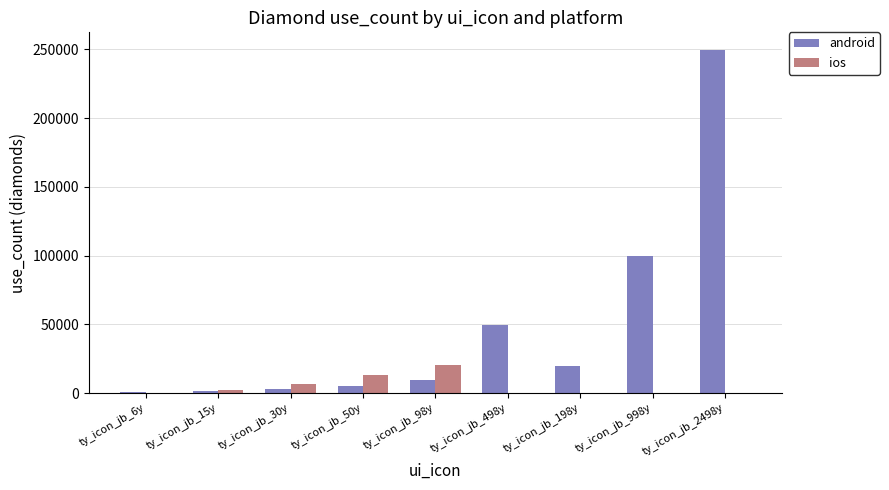

What is the sum of all ios values?

42700